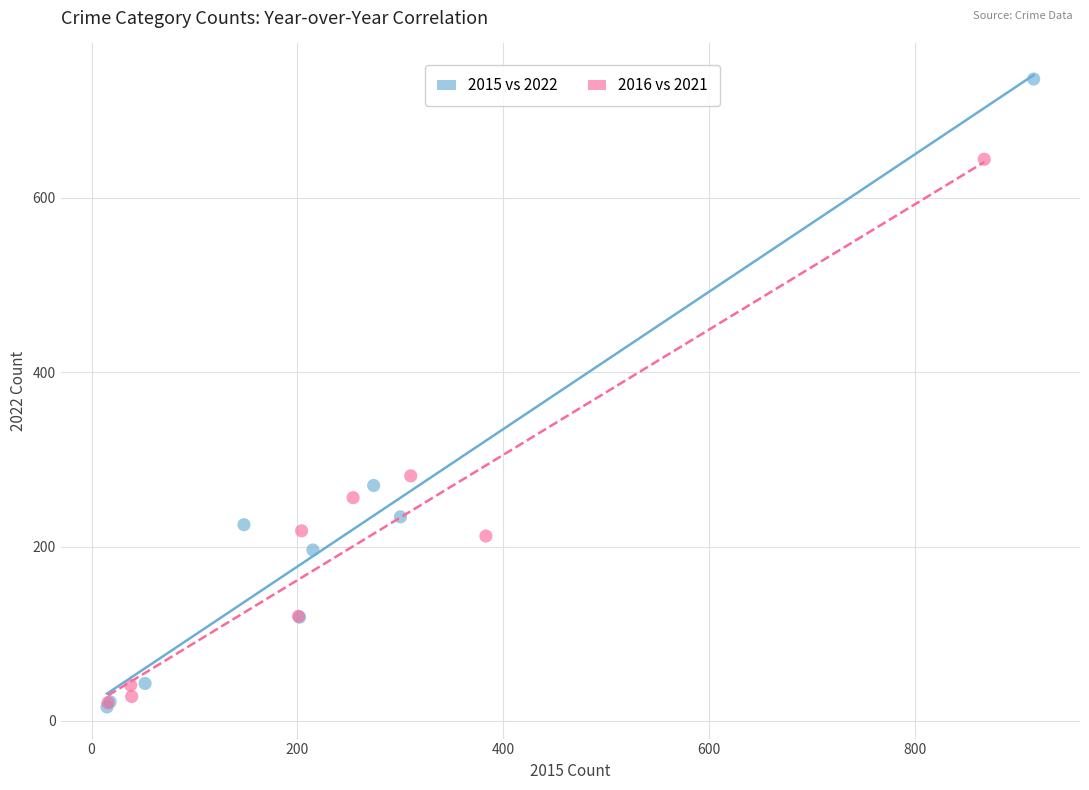

Which series reaches the maximum Y coordinate?

2015 vs 2022